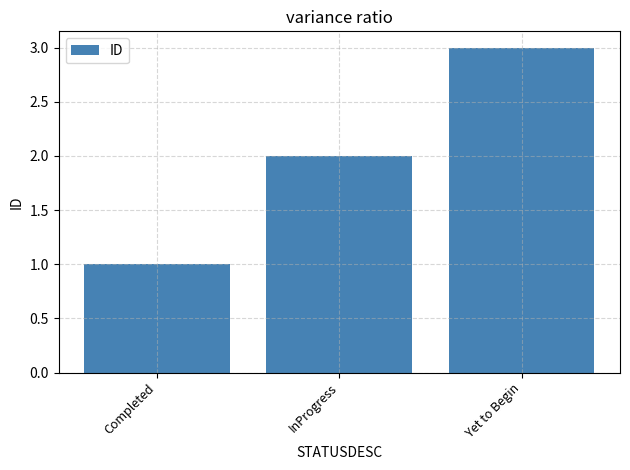

At which label is the value closest to 2?

InProgress